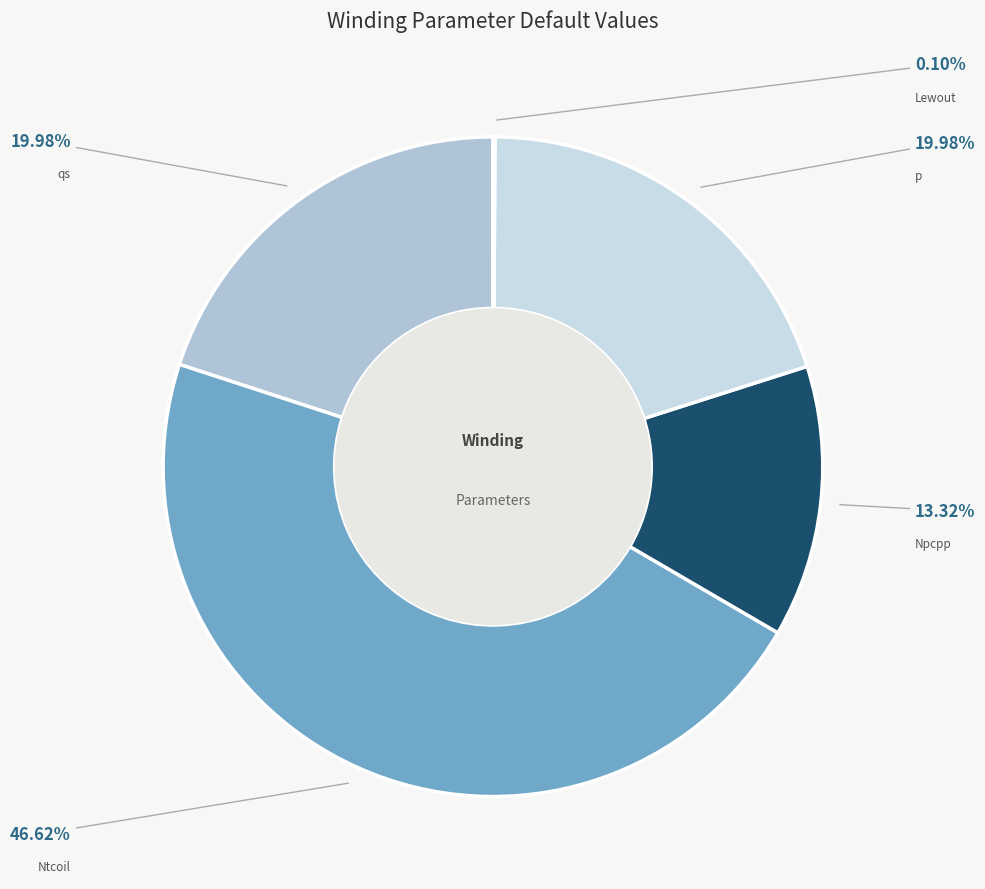

Is there any slice that represents more than half of the pie?

No